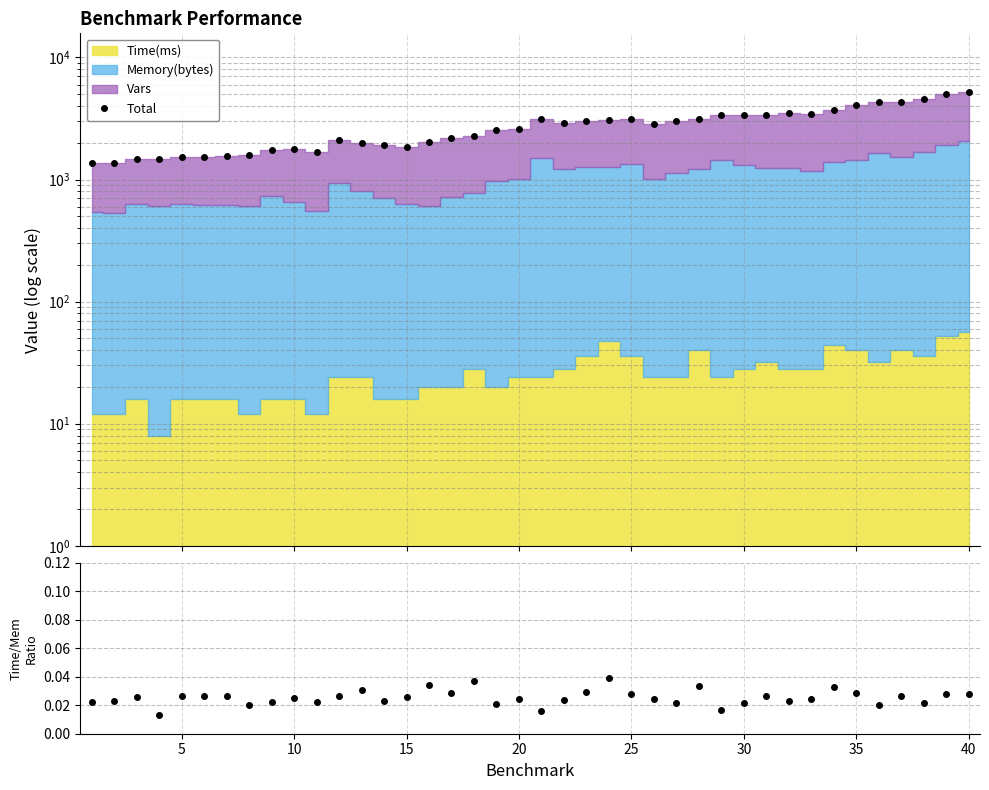

At how many categories does at least one series exceed 3155?

13